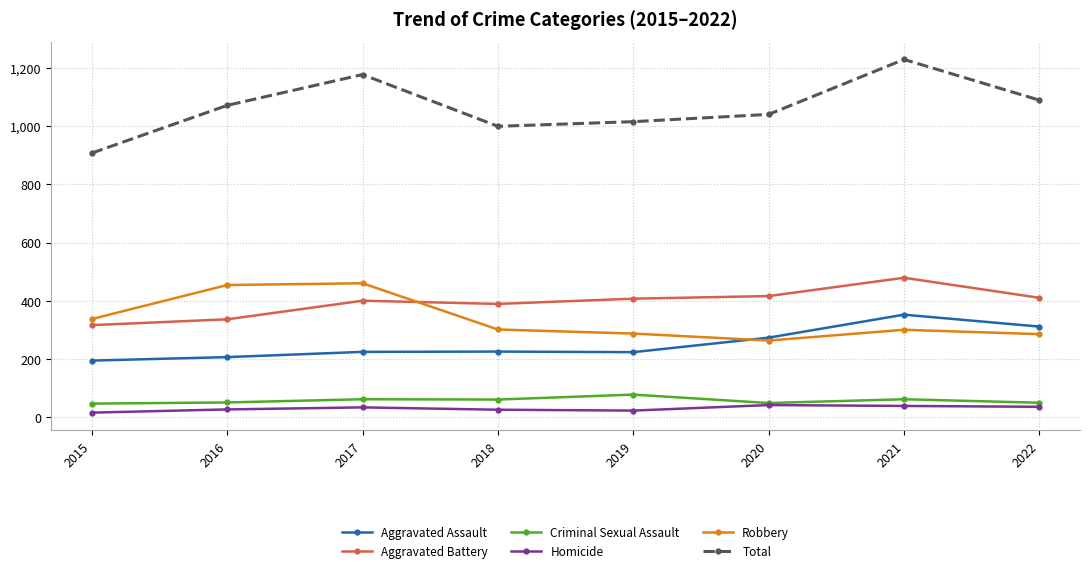

Which series has the widest spread of values?

Total